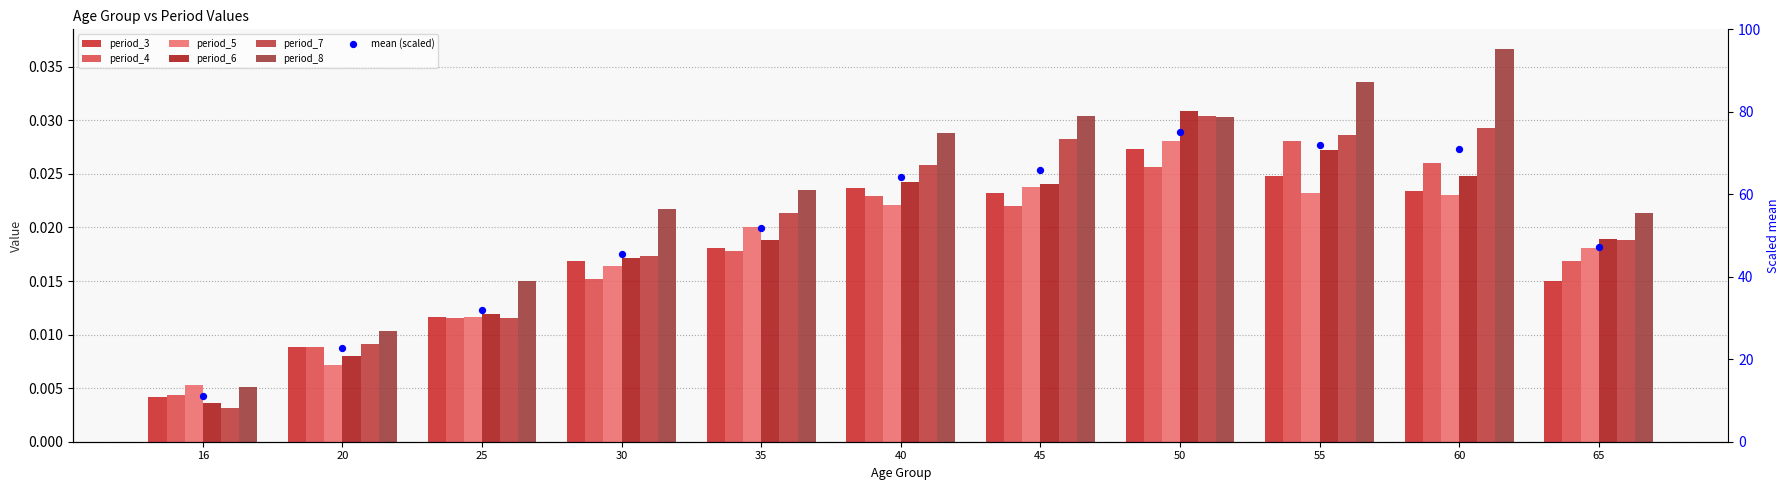

What are all the series names shown in the legend?

period_3, period_4, period_5, period_6, period_7, period_8